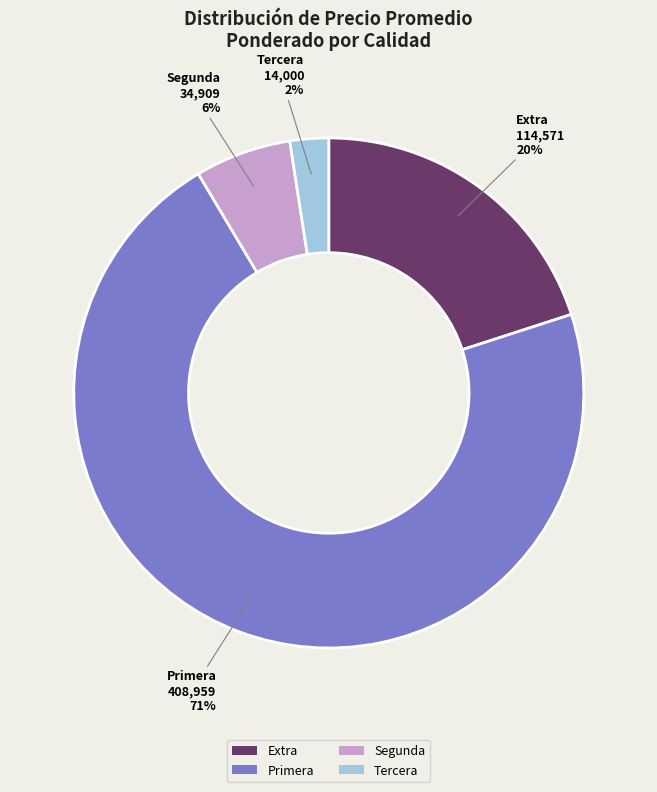

To the nearest percent, what portion does Extra represent?

20%